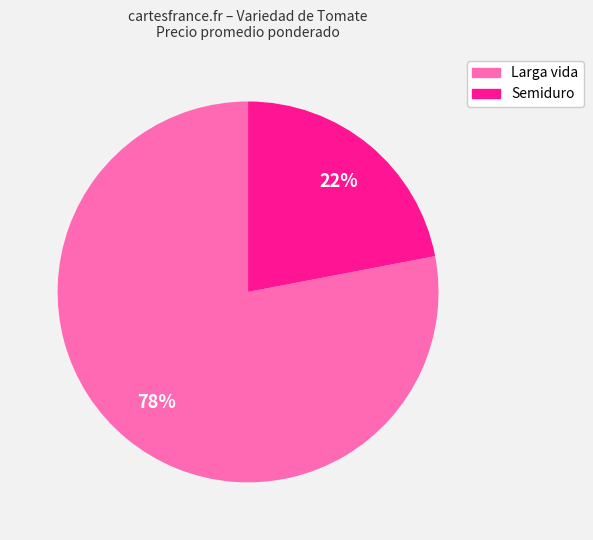

To the nearest percent, what is the average slice percentage?

50%